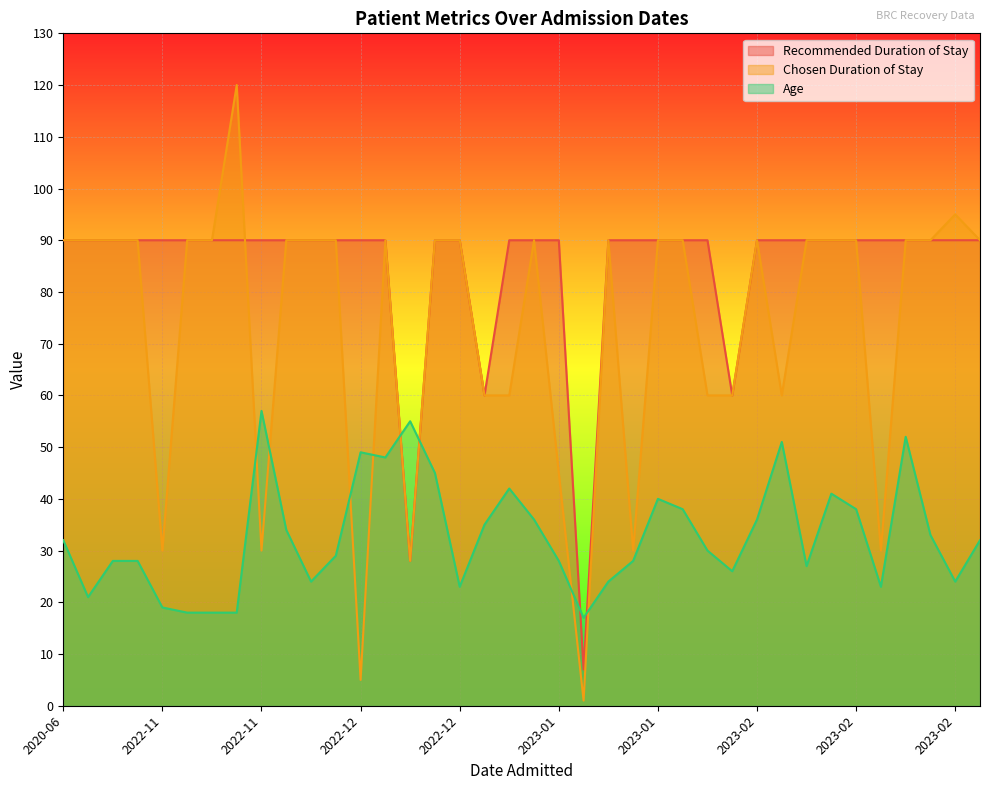

What value does the Recommended Duration of Stay series have at 2023-02-16, to the nearest 10?

90